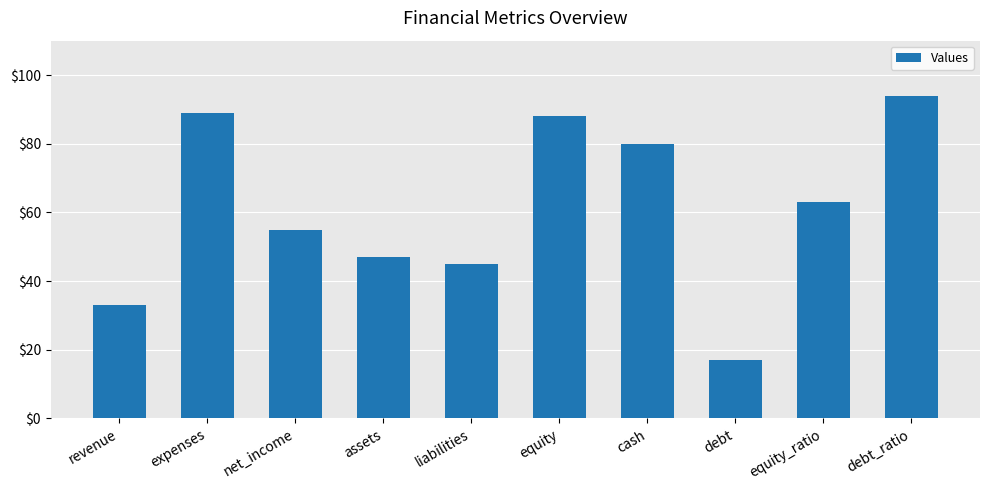

Count the number of data series in this chart.

1